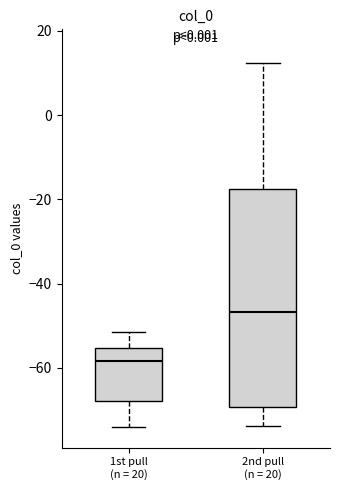

Reading left to right, transcribe this box plot: for each box, give where its median line is, the range the box spans, and where its two whiskers end, as read against the y-axis. The values are not printed on the chart, so give them approximately, as read against the axis.

1st pull (n = 20): median -58, box -68 to -56, whiskers -74 to -52
2nd pull (n = 20): median -46, box -70 to -18, whiskers -74 to 12